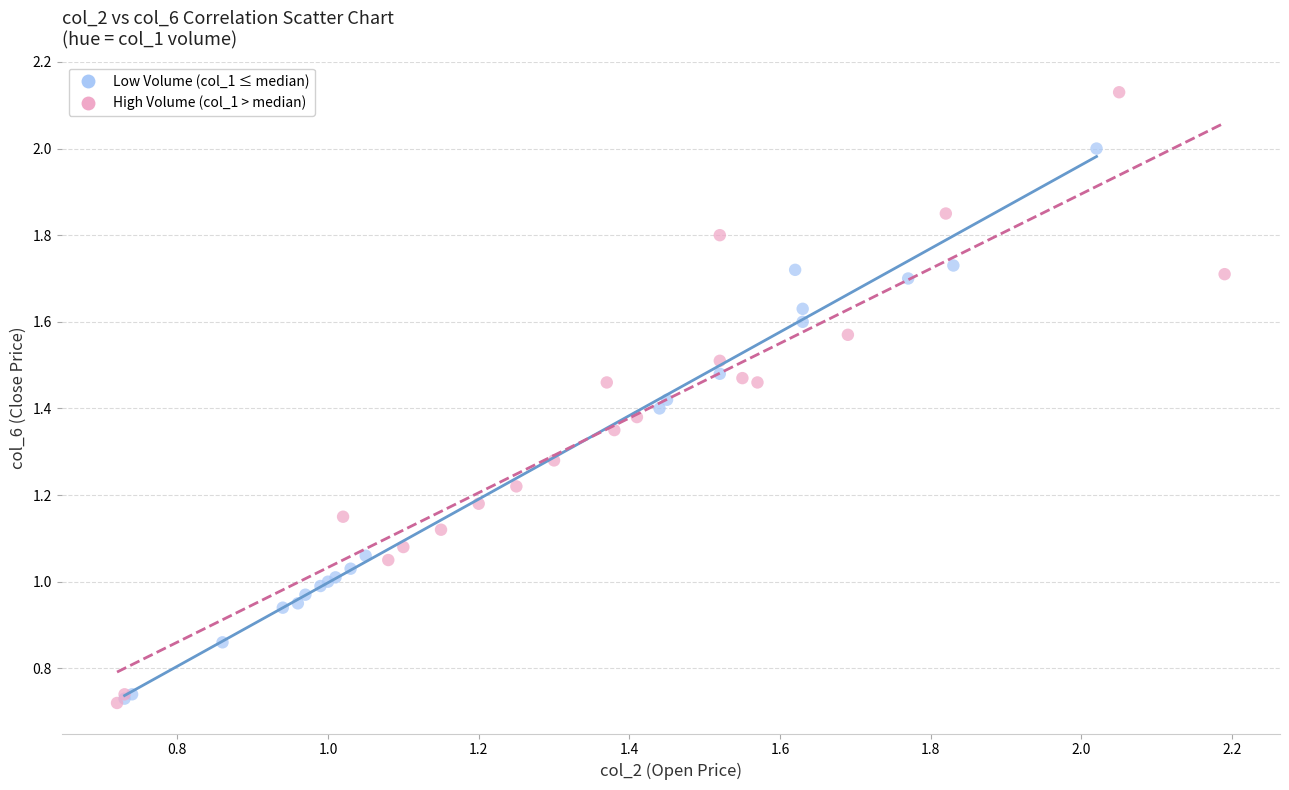

Which series has the largest Y range (max minus min)?

High Volume (col_1 > median)